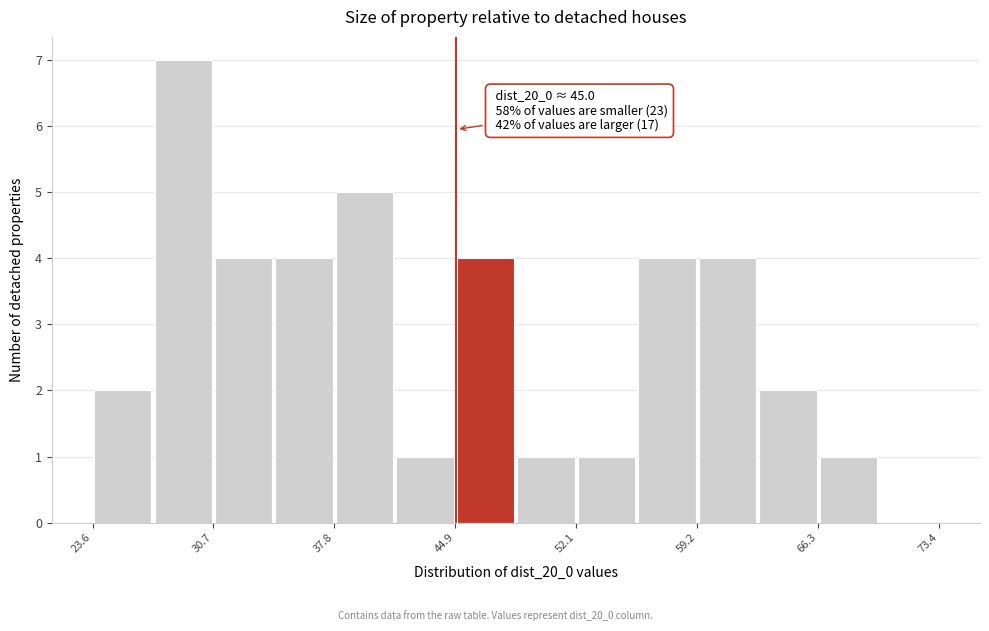

Around what value on the x-axis is the tallest bar? Give the approximate position of its centre, as read against the axis.

29